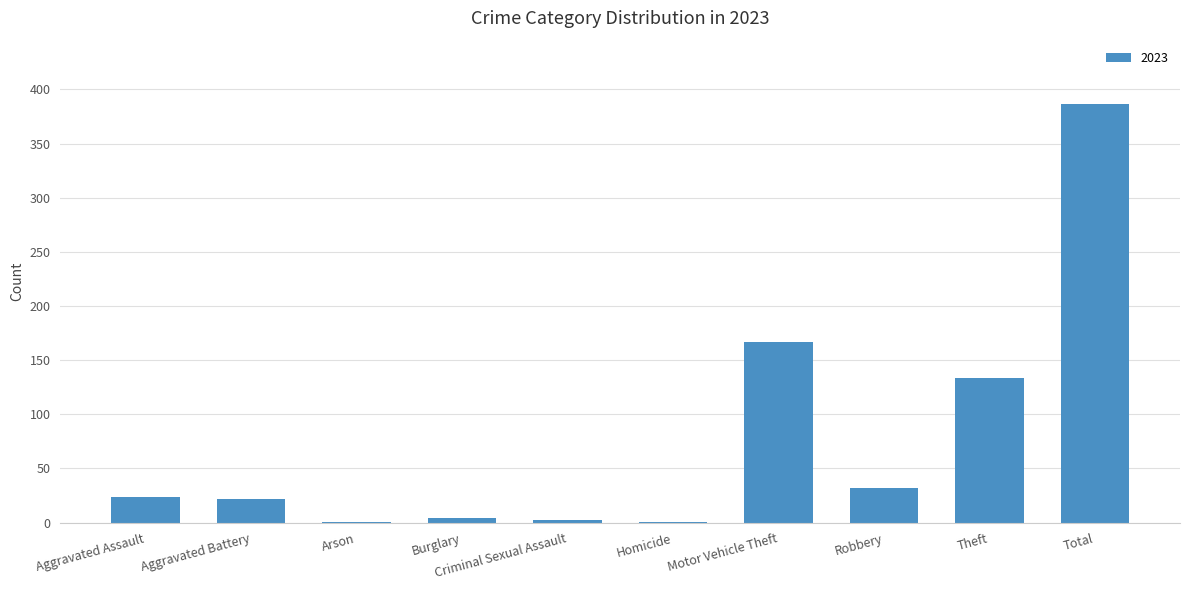

True or false: the data shows 77 at Motor Vehicle Theft.

False